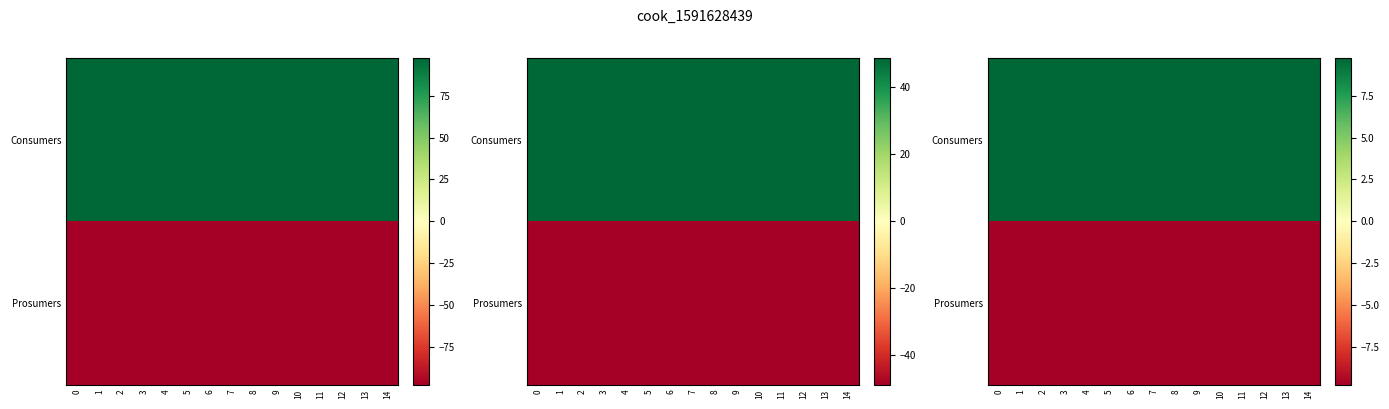

Rank the series at 7 from highest to lowest value.

row_0, row_1